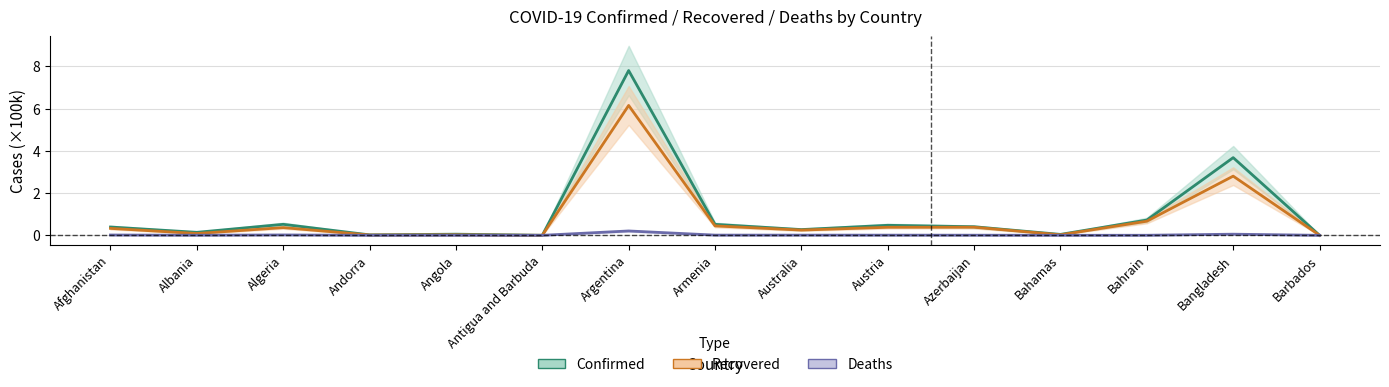

List the series in order of their overall mean, lowest first.

Deaths, Recovered, Confirmed